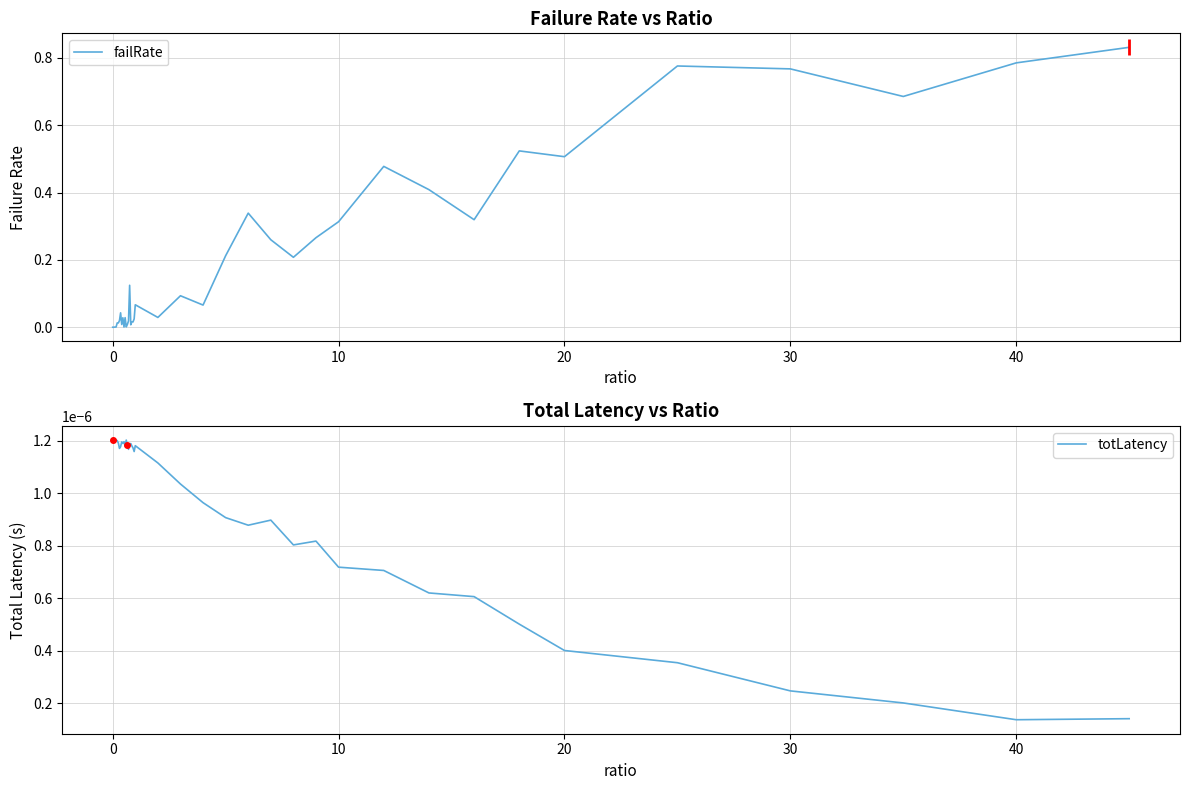

How many lines are shown in the chart?

2